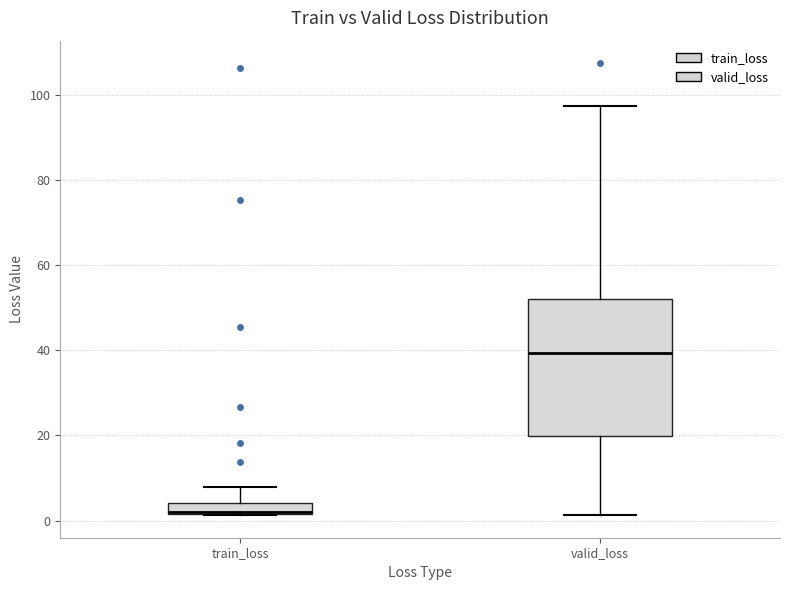

Where is the upper edge of the box for valid_loss on the y-axis? The values are not printed on the chart, so give them approximately, as read against the axis.

52